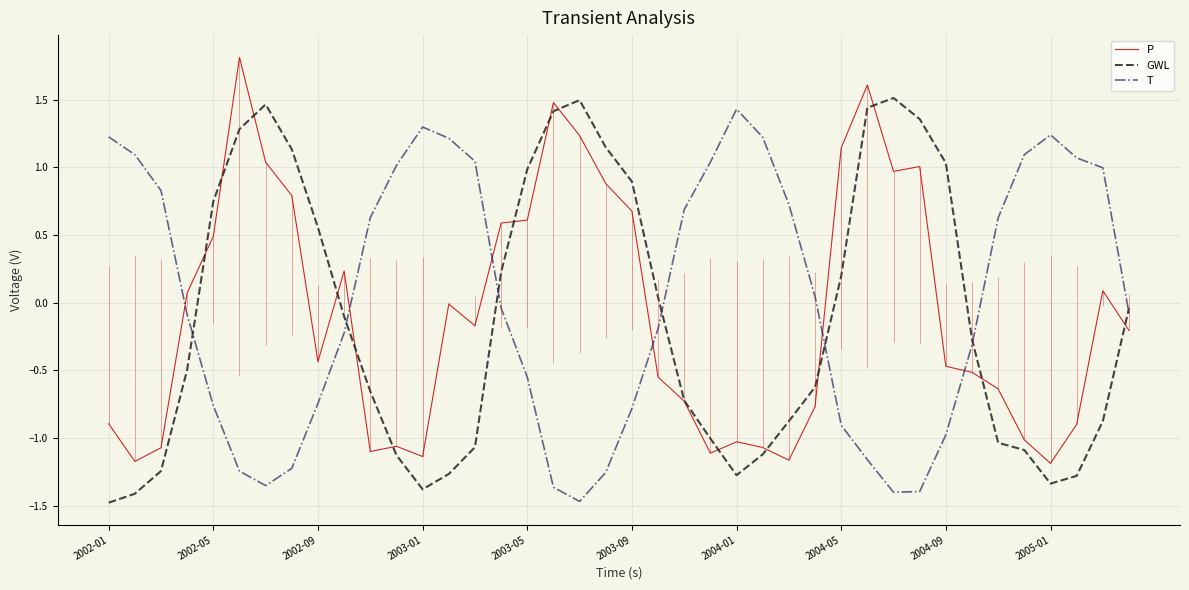

What are all the series names shown in the legend?

P, GWL, T